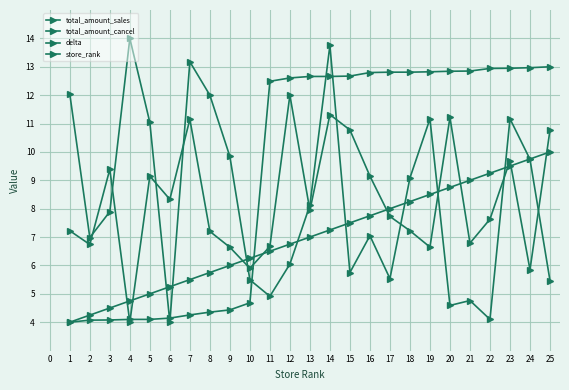

In total_amount_cancel, how many points are higher than both neighbors (excluding endpoints)?

7